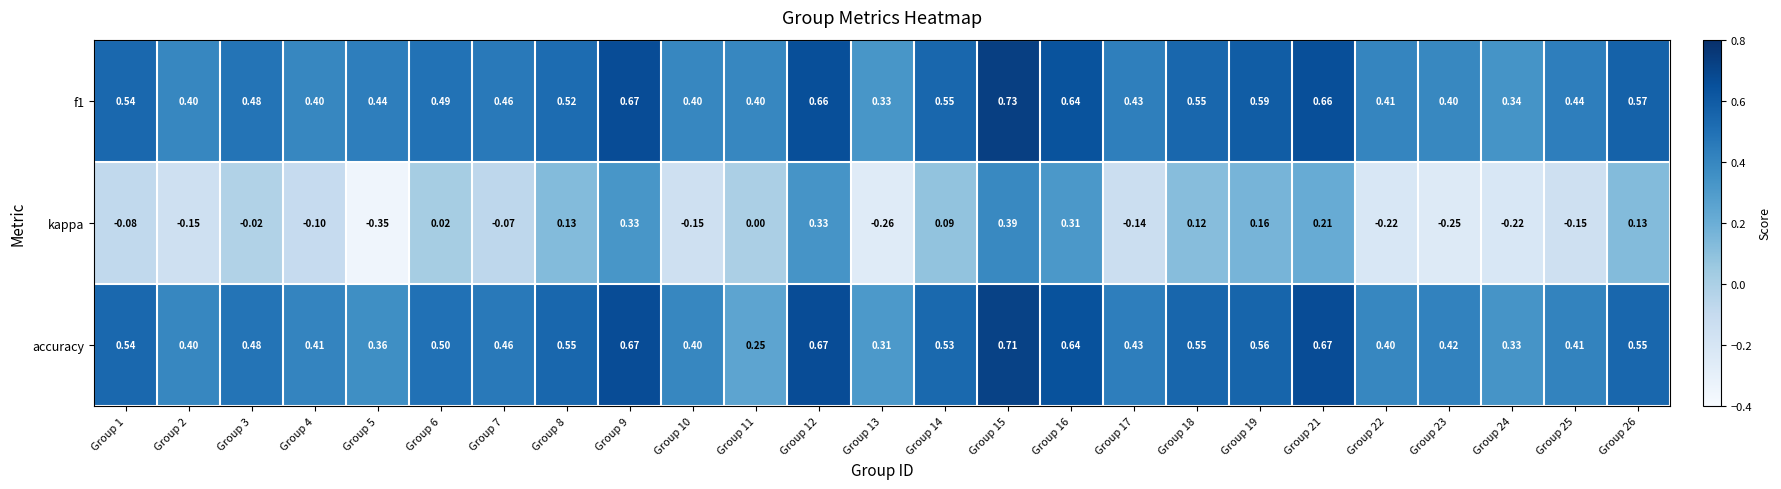

Which series changed the most between Group 13 and Group 21?

kappa